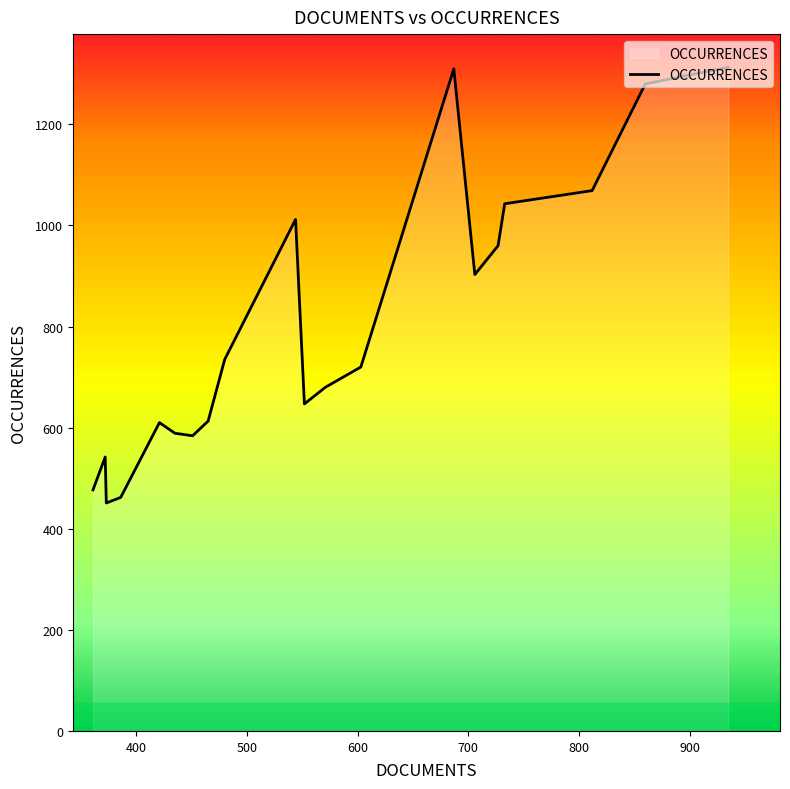

Does the chart display data point markers on the line(s)?

No